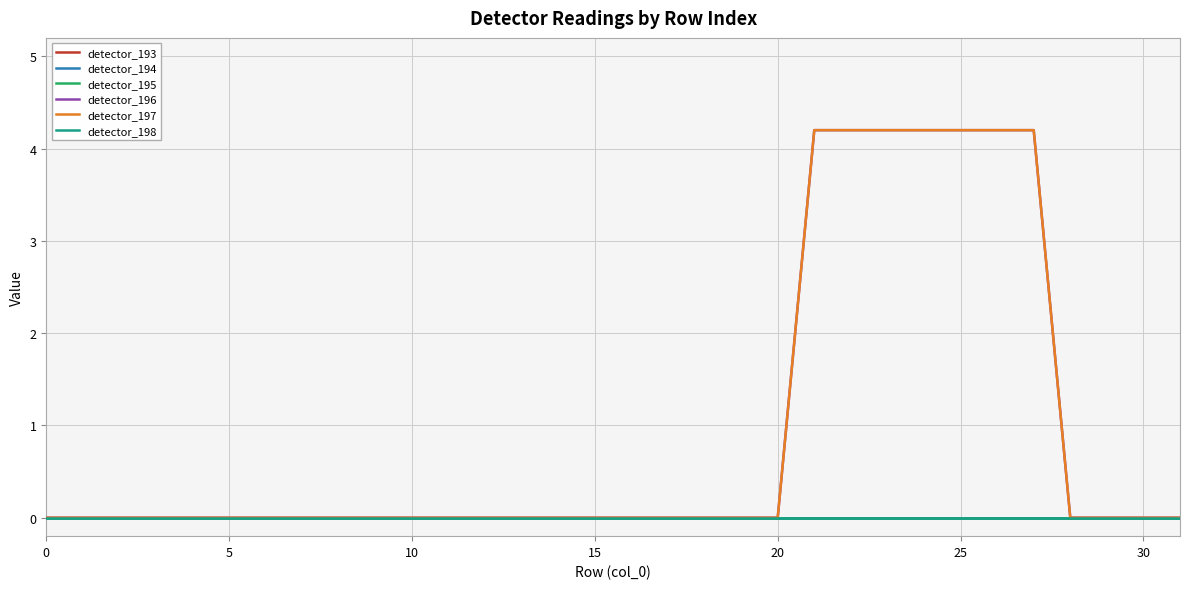

Does the chart display data point markers on the line(s)?

No